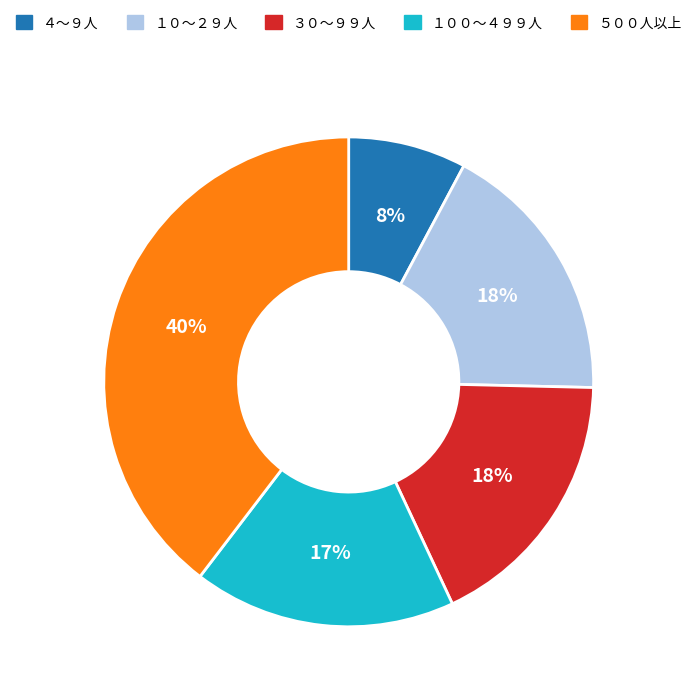

To the nearest percent, what is the difference between the largest and smallest slice percentages?

32%